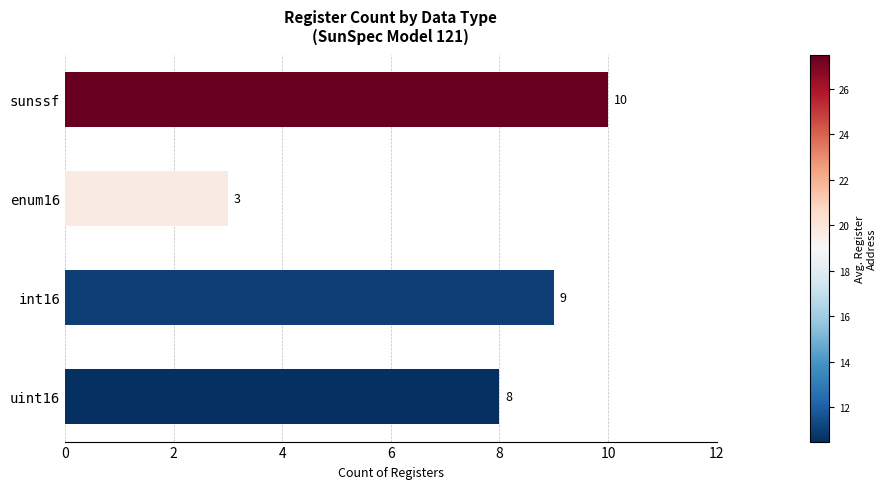

What is the minimum value shown in the chart?

3